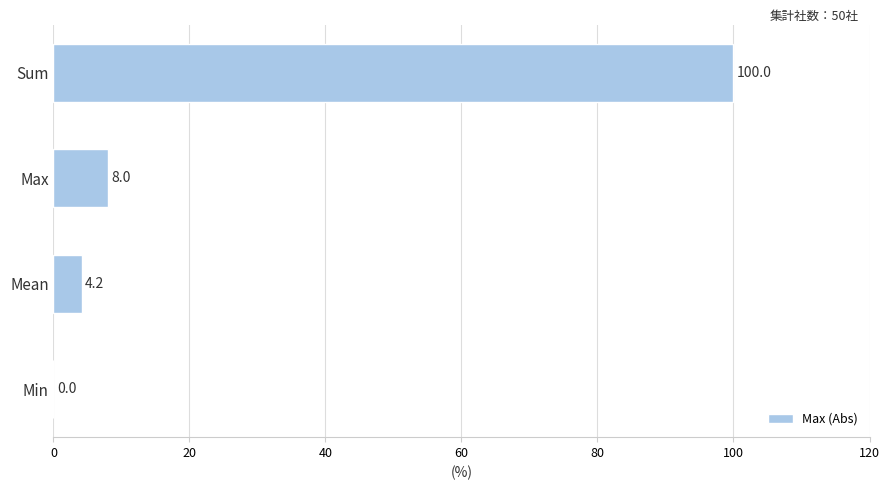

Reading bottom to top, what are all the values shown in this chart?

Min=0.0	Mean=4.2	Max=8.0	Sum=100.0